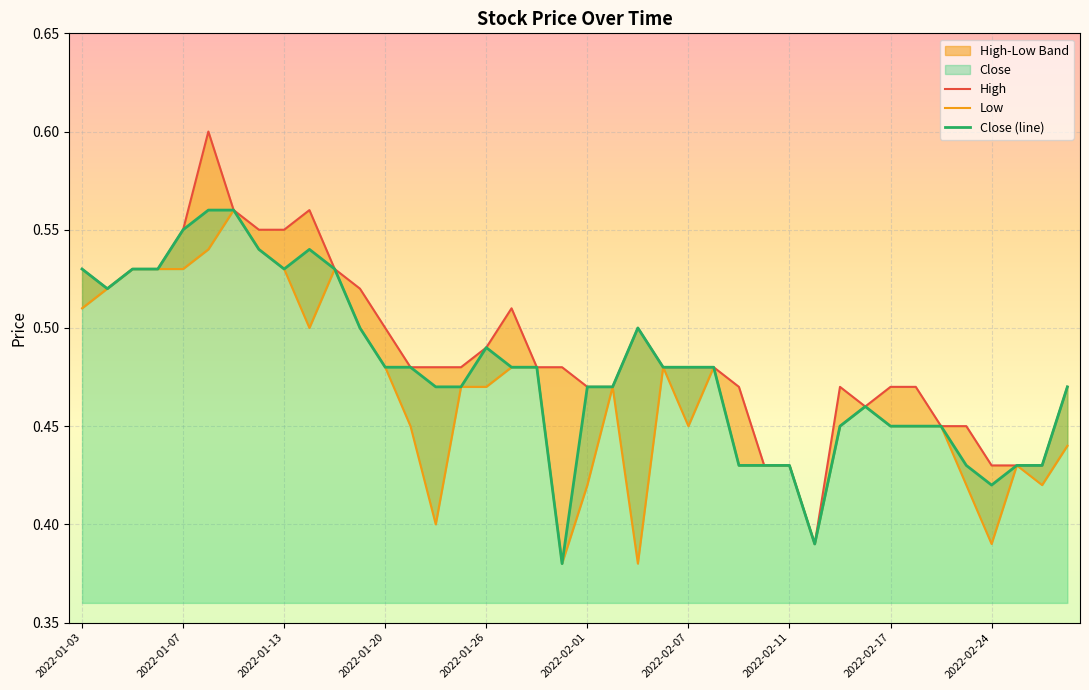

What is the difference between the maximum and second lowest values in the Low series?

0.2